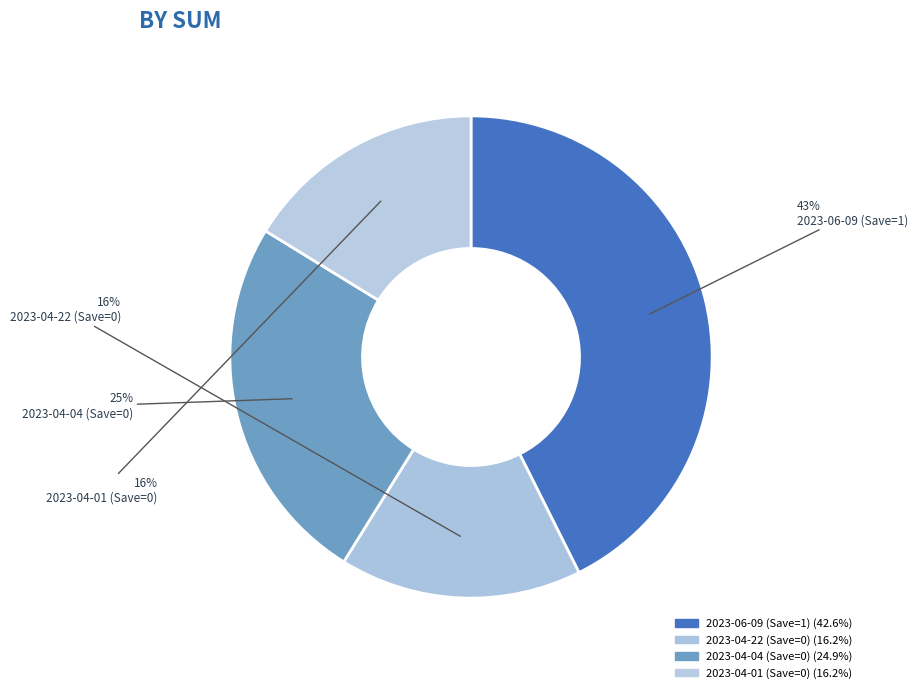

What is the ratio of the value at 2023-04-01 (Save=0) to the value at 2023-06-09 (Save=1)?

0.4